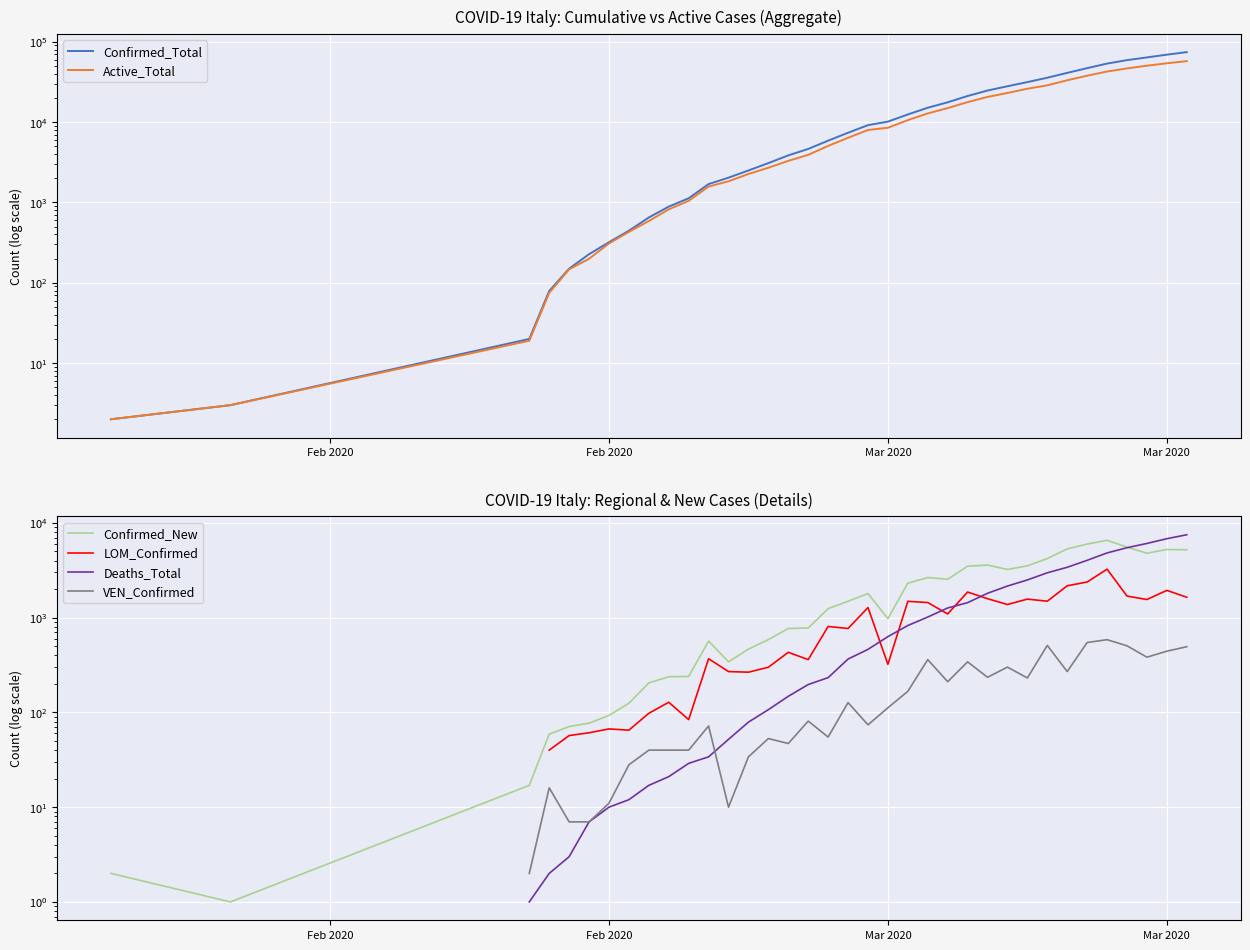

What is the difference between the maximum and minimum values in the Confirmed_Total series?

74384.0